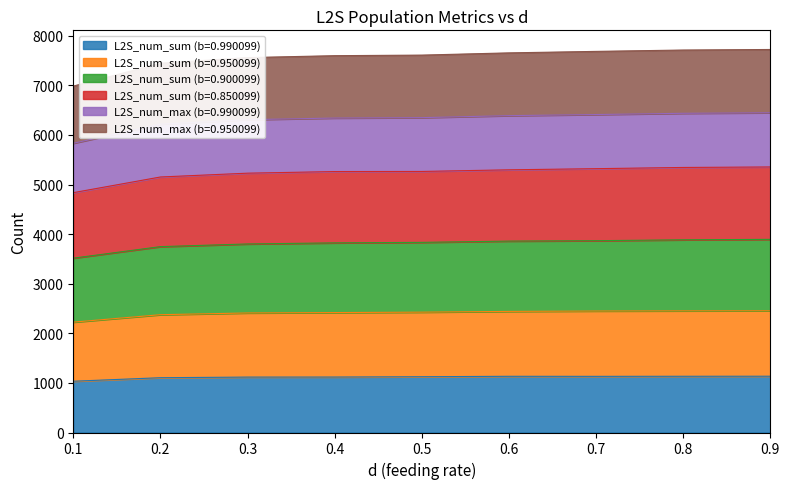

What is the sum of the L2S_num_sum (b=0.990099) values at 0.3 and 0.2?

2222.5